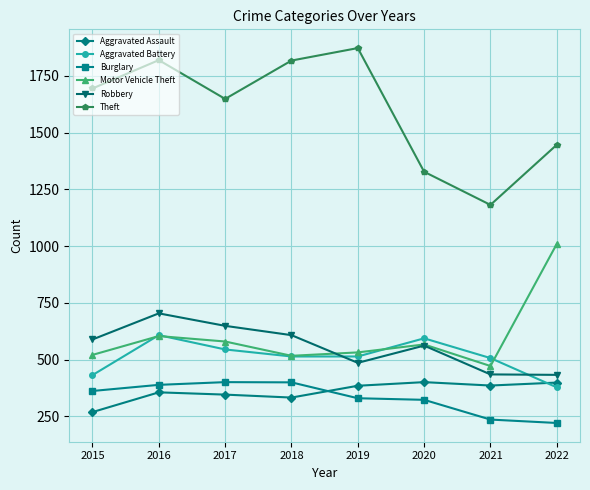

Which series has the largest range (max minus min)?

Theft